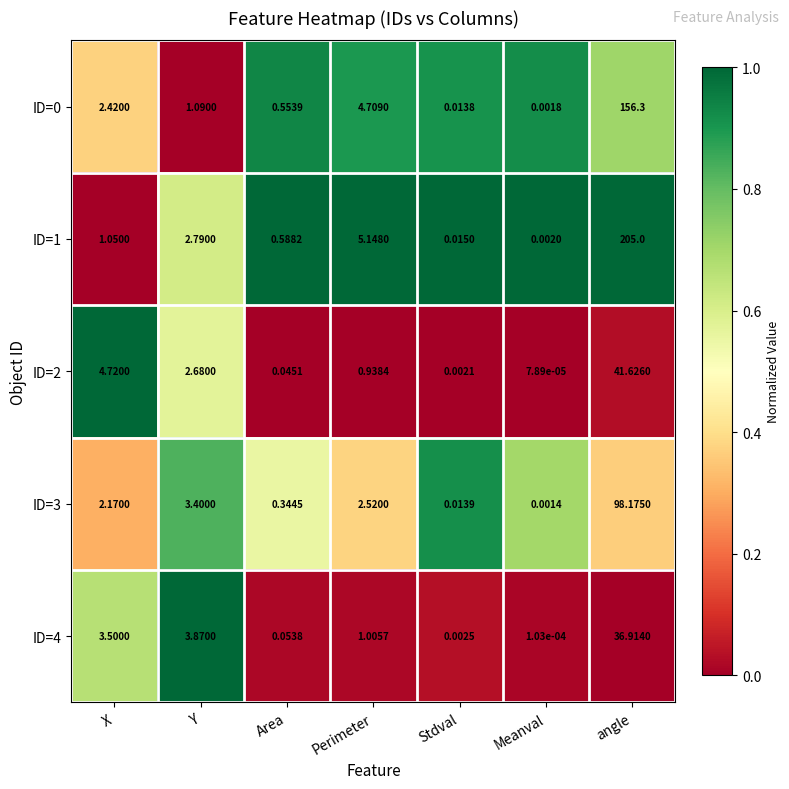

Which category has the lowest value across all series?

Meanval